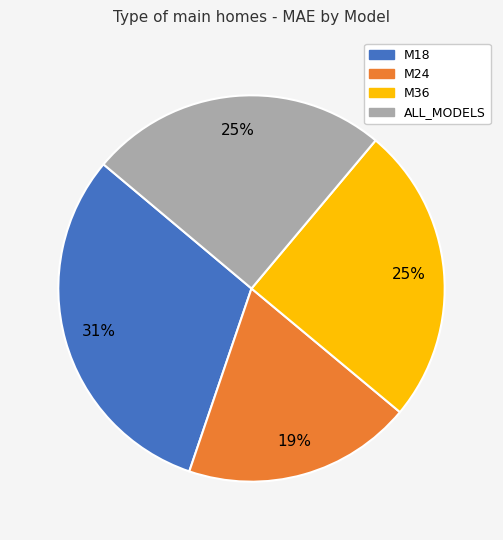

Do M24 and M36 together represent more than half of the pie?

No